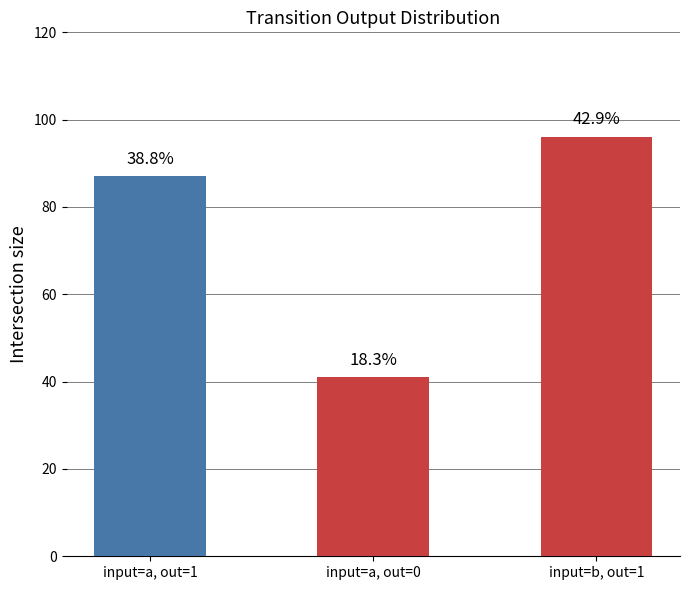

How many bars are there in total?

3